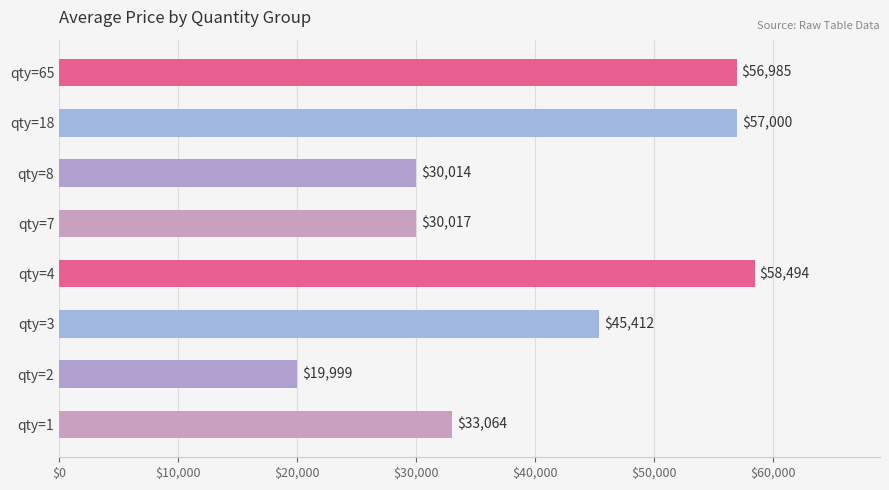

Reading bottom to top, transcribe all the data shown in this chart.

qty=1=33064	qty=2=19999	qty=3=45412	qty=4=58494	qty=7=30017	qty=8=30014	qty=18=57000	qty=65=56985